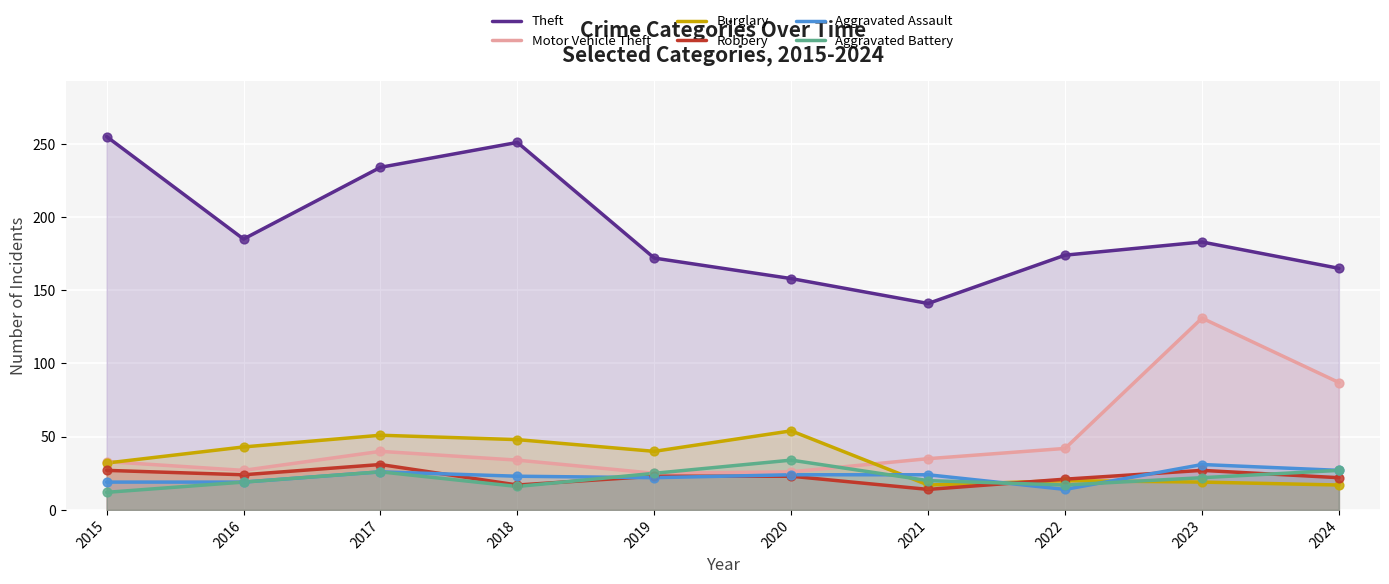

What is the total value across all series at 2017?

408